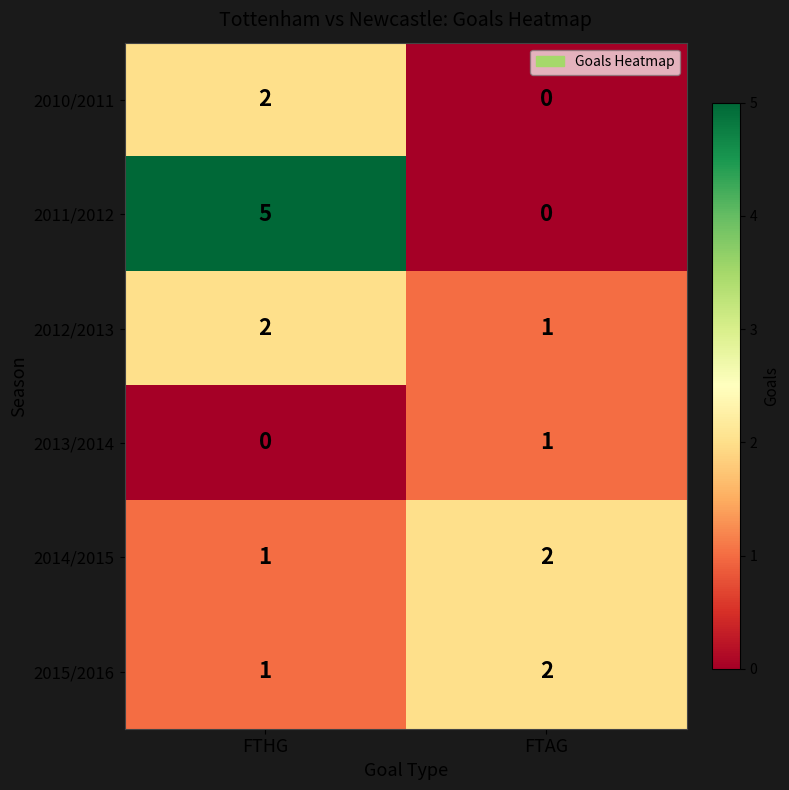

What is the sum of the 2015/2016 values at FTHG and FTAG?

3